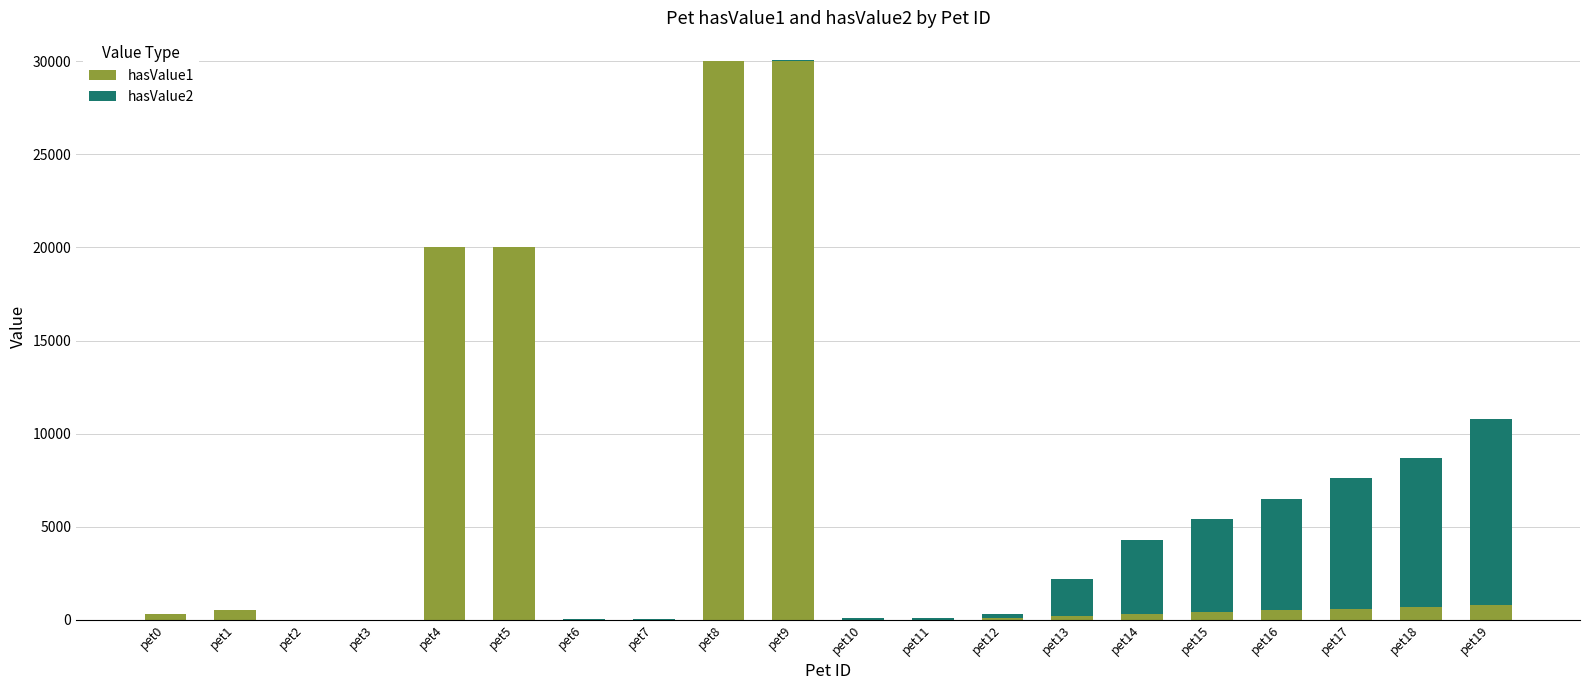

Does the chart contain stacked bars?

Yes